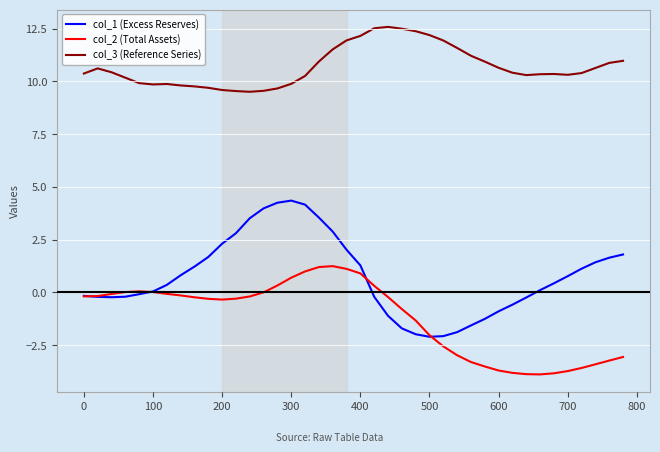

Which series has the widest spread of values?

col_1 (Excess Reserves)